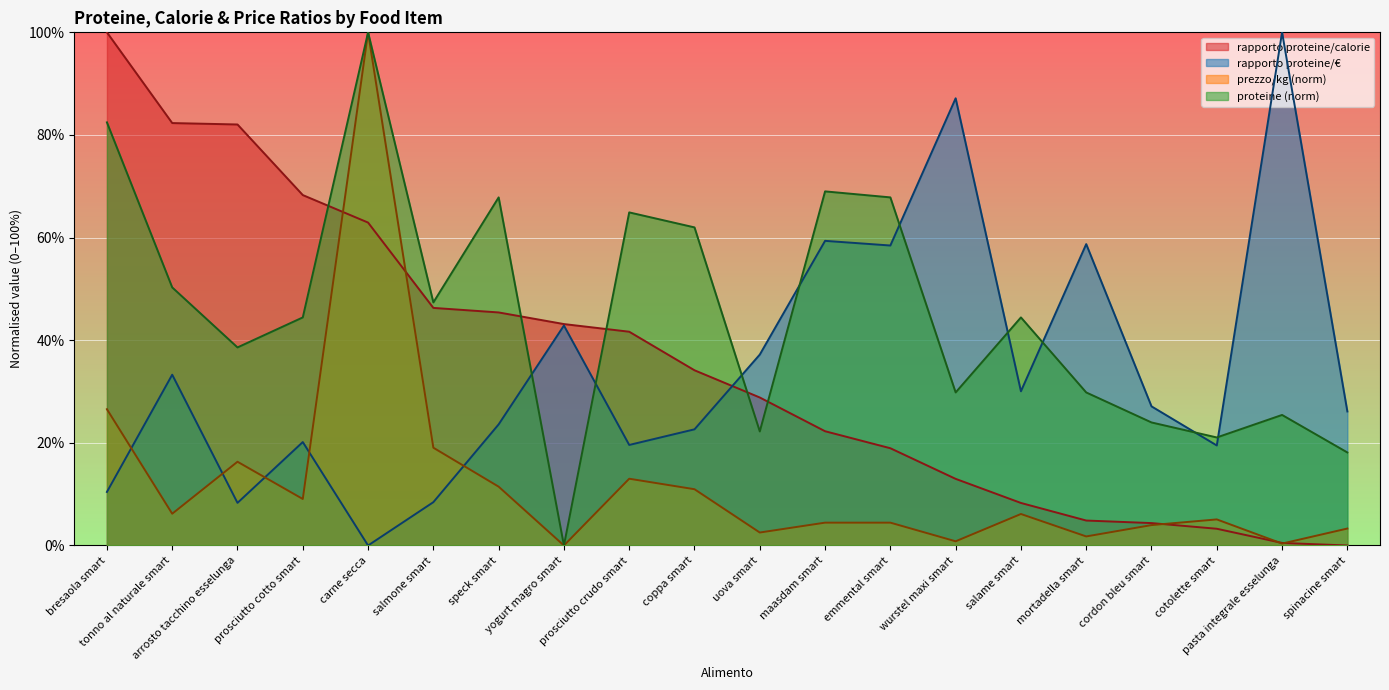

What is the difference between the rapporto_proteine_euro values at uova smart and salame smart?

0.1